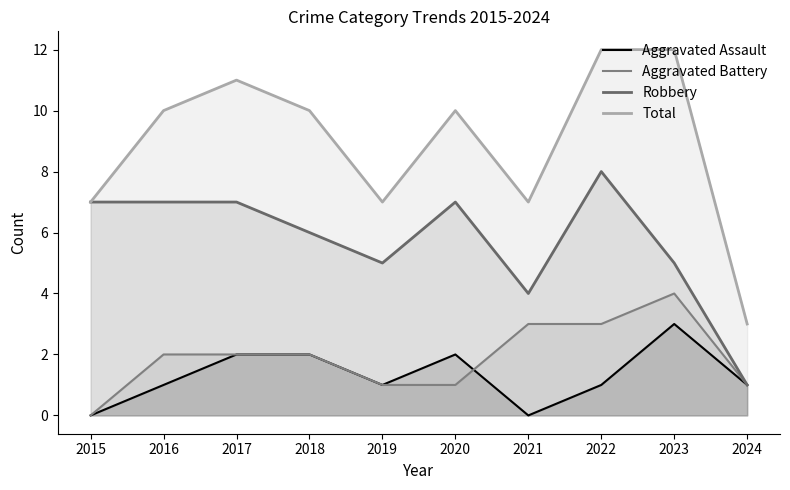

Rank the series at 2020 from highest to lowest value.

Total, Robbery, Aggravated Assault, Aggravated Battery